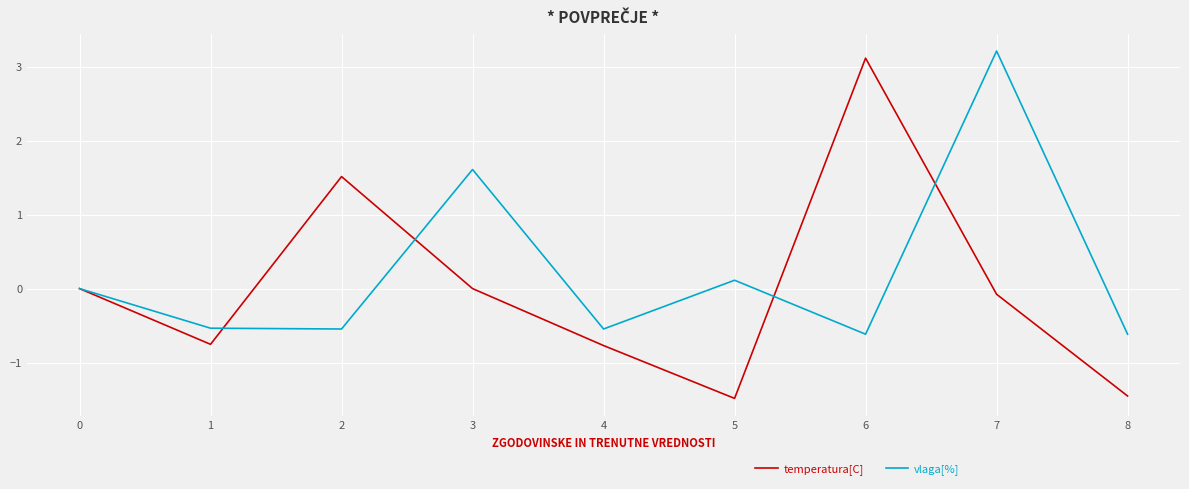

What is the difference between the vlaga[%] values at 0 and 7?

3.2